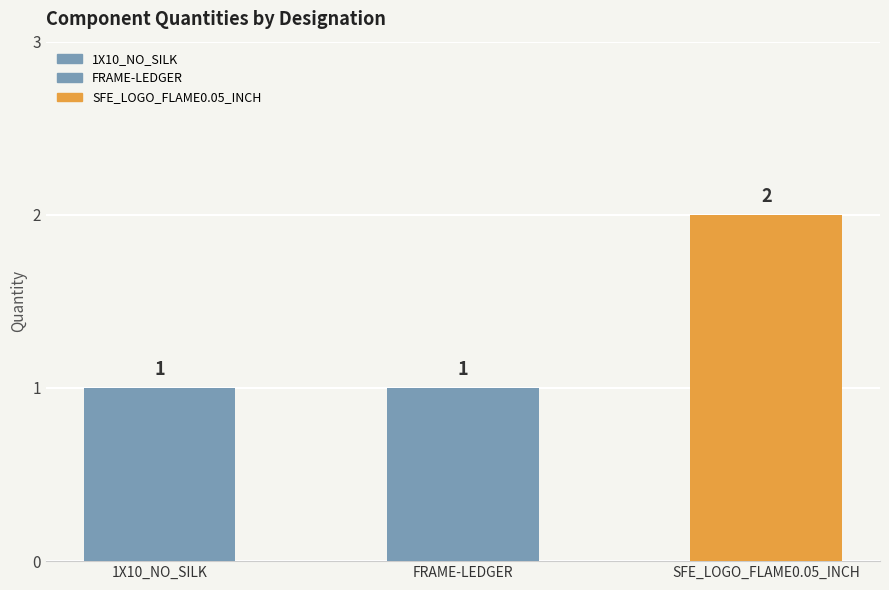

What is the sum of the values at 1X10_NO_SILK and FRAME-LEDGER?

2